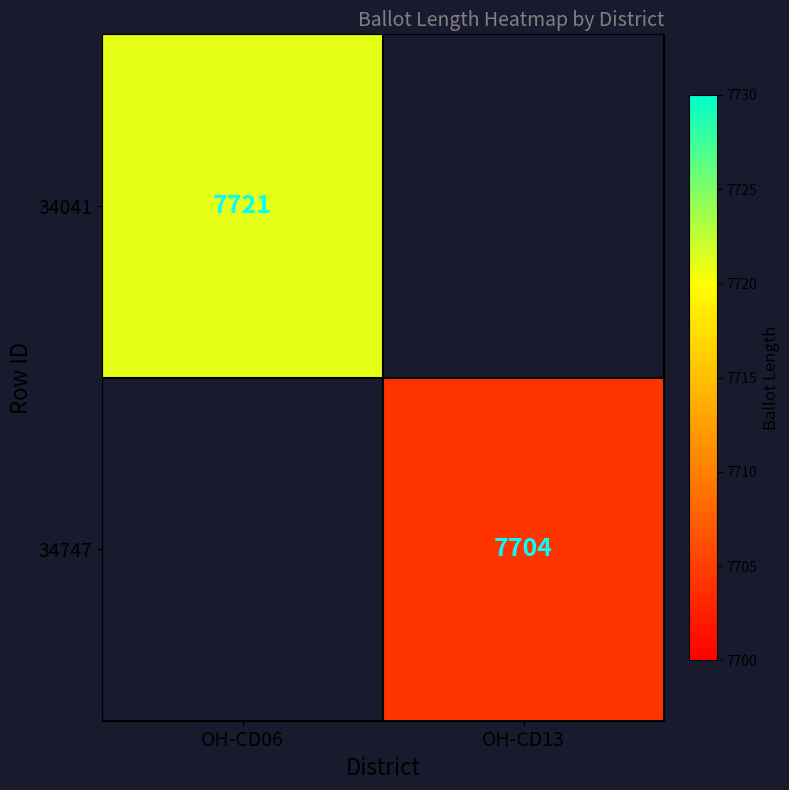

Which label corresponds to the smallest value in the chart?

OH-CD13